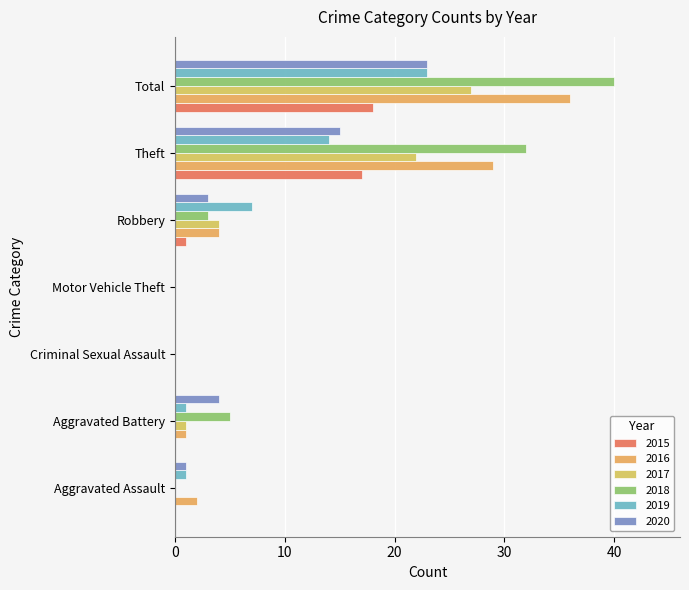

Which label corresponds to the largest value in the chart?

Total